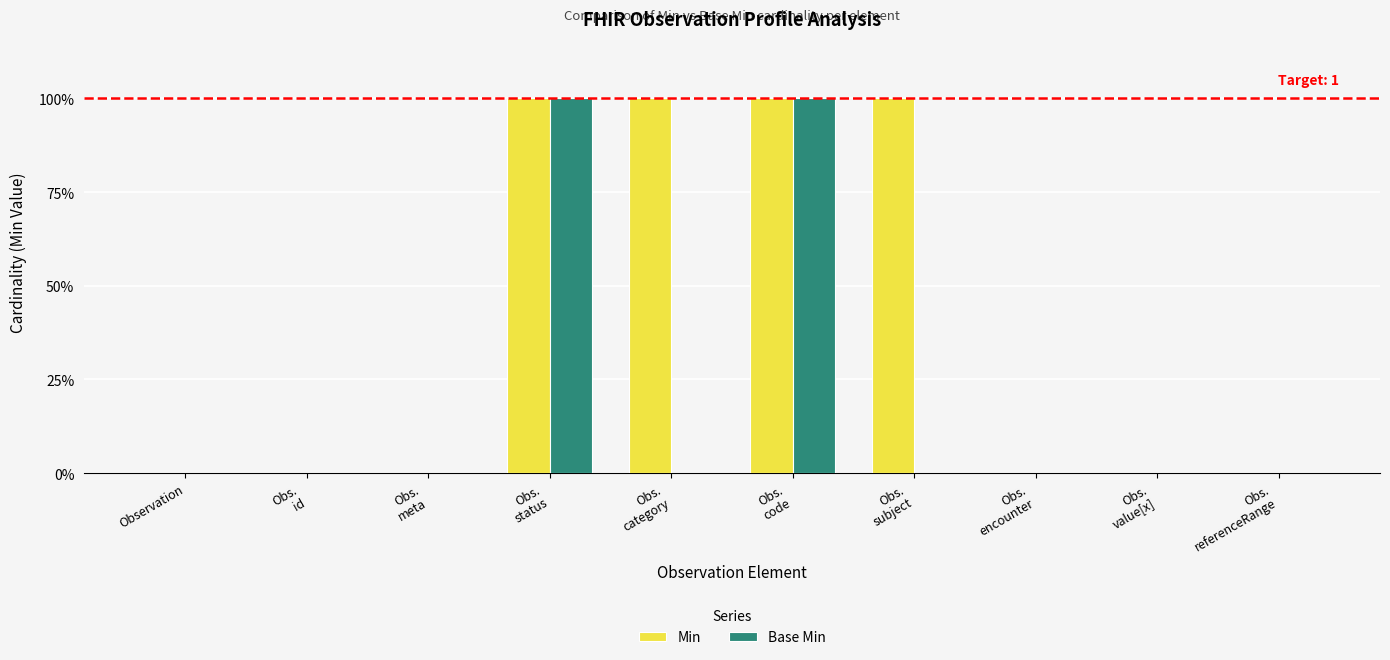

Is it true that Base Min equals 0 at Observation?

True